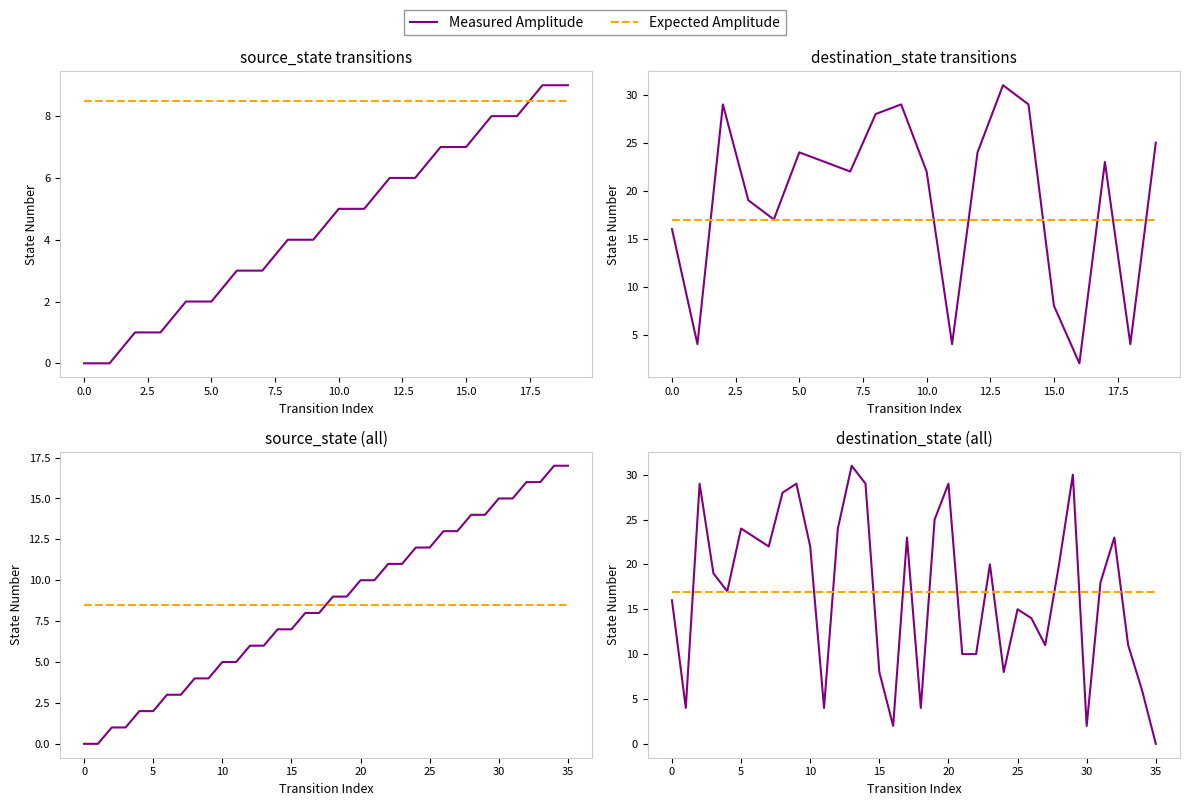

At how many categories does at least one series exceed 28?

6